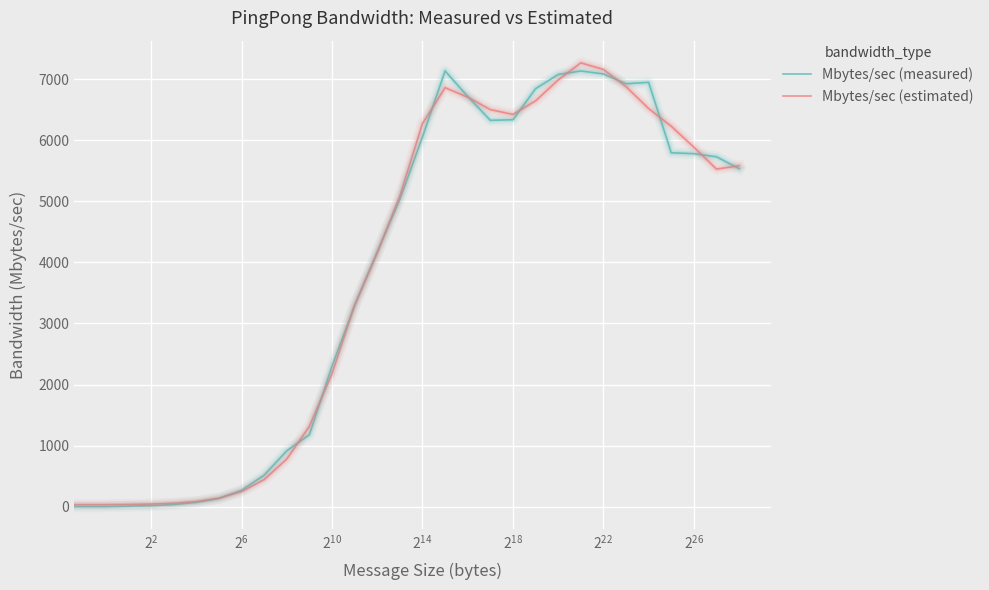

What are all the series names shown in the legend?

Mbytes/sec (measured), Mbytes/sec (estimated)